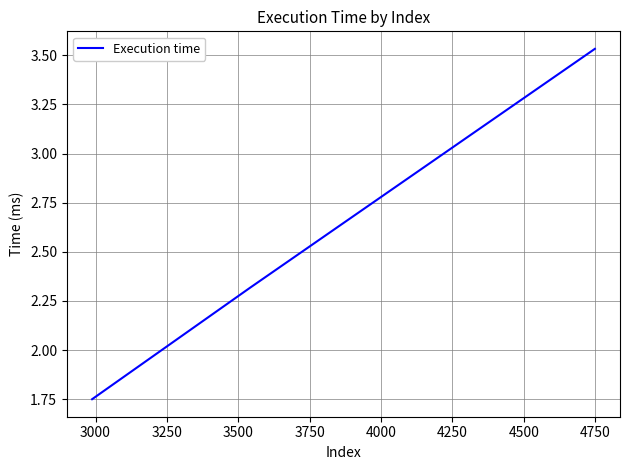

What is the average value?

2.5